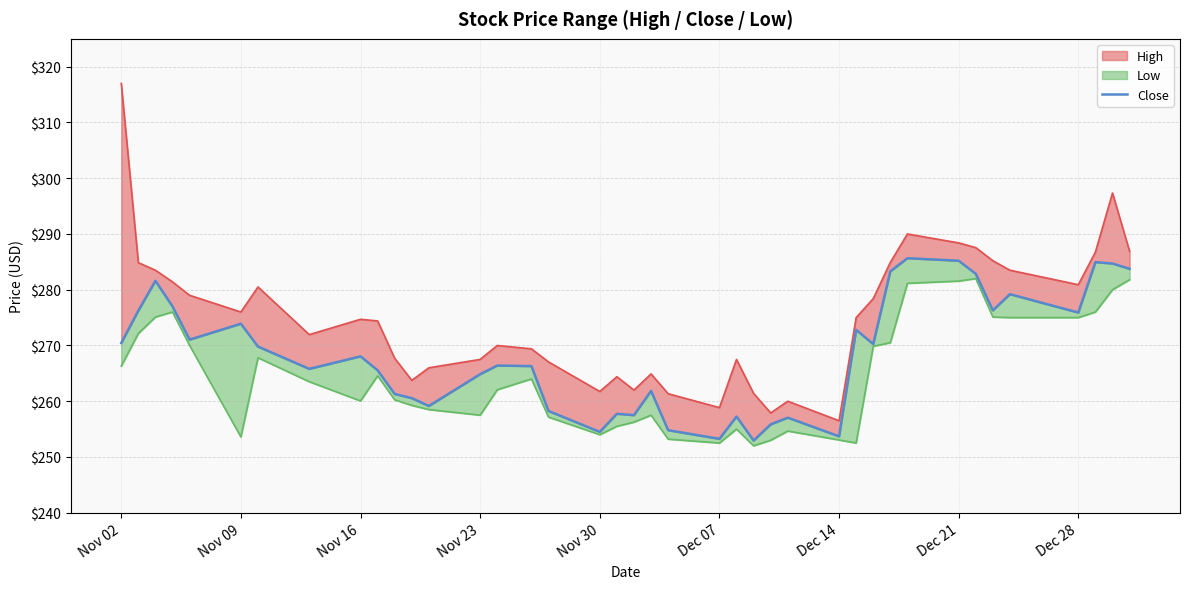

How many categories are shown in the chart?

40